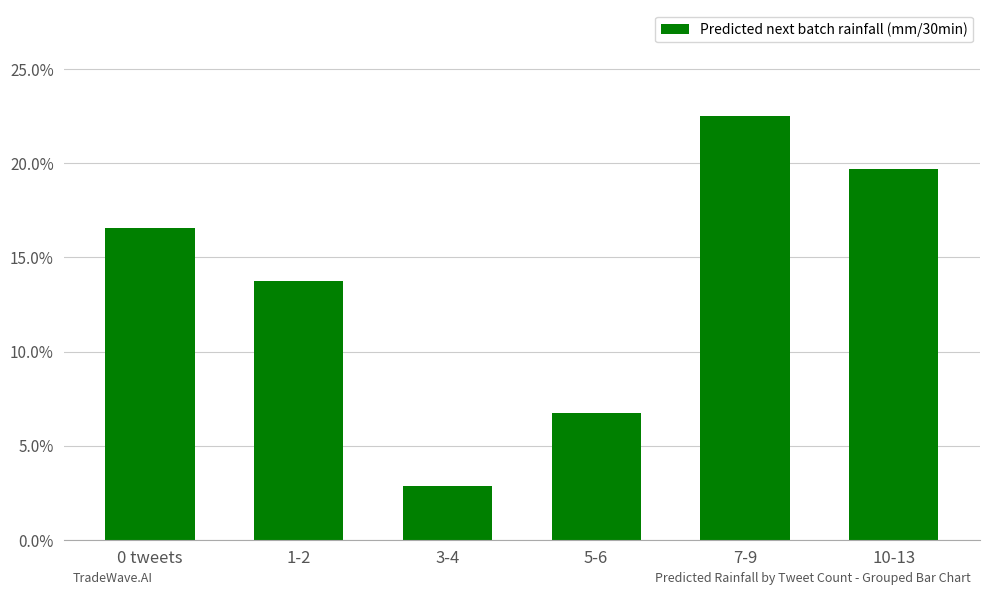

Does the chart contain any negative values?

No